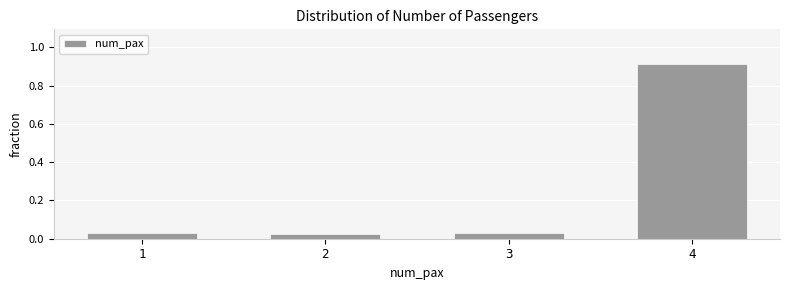

Which has a higher value, 4 or 3?

4